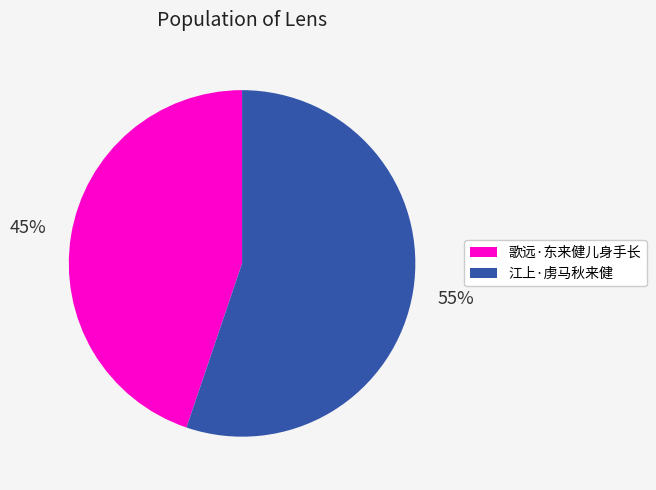

How many segments does this pie chart have?

2